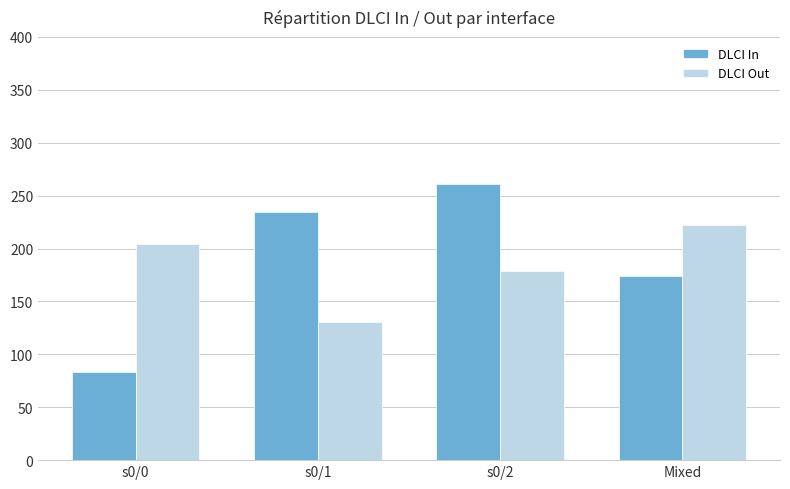

Rank the series by their average value, from highest to lowest.

DLCI In, DLCI Out